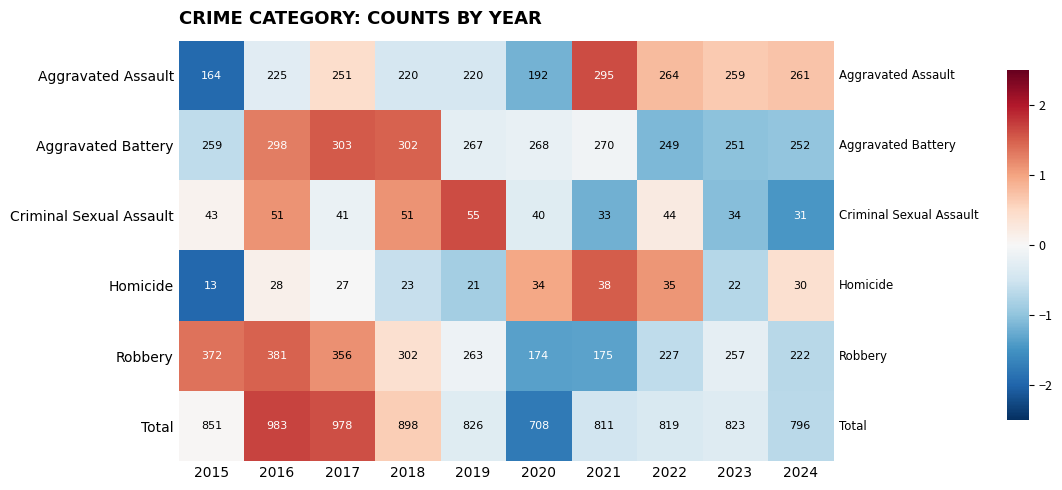

What is the approximate value of Homicide at 2024, to the nearest 5?

30